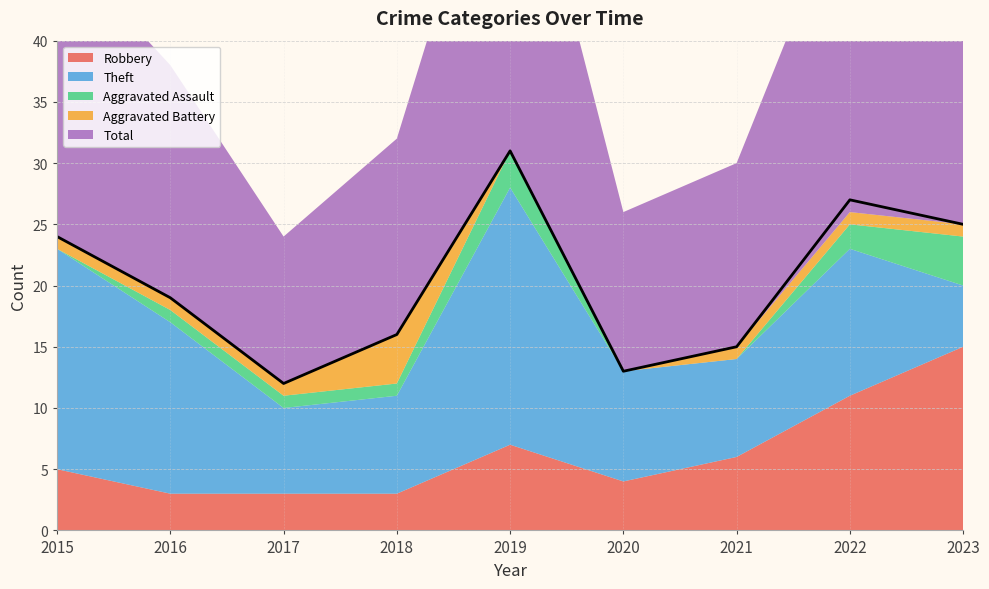

What is the sum of all Total values?

182